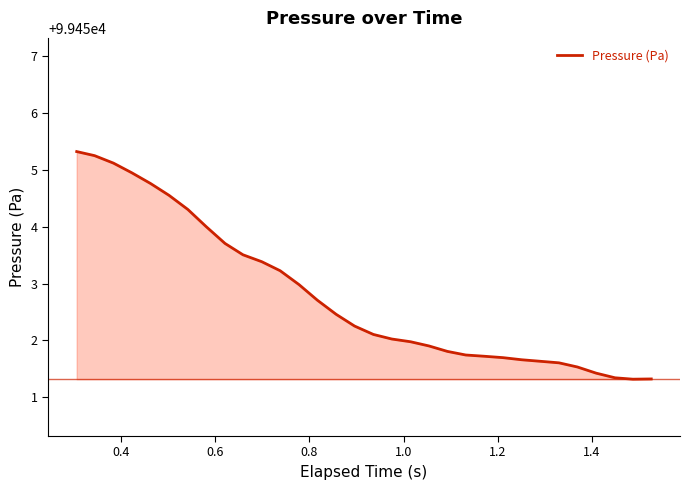

What is the greatest value displayed?

99455.3